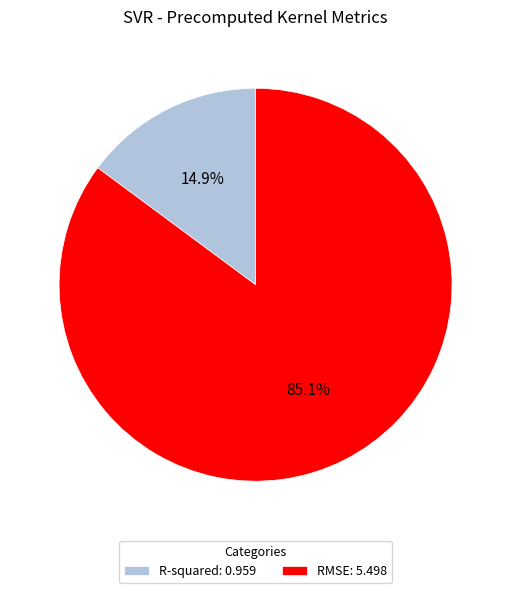

Is R-squared the majority of the pie?

No